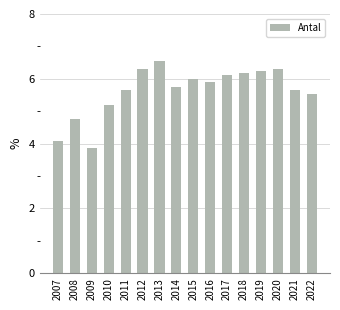

Approximately how many times larger is the value at 2014 compared to 2008?

1.2